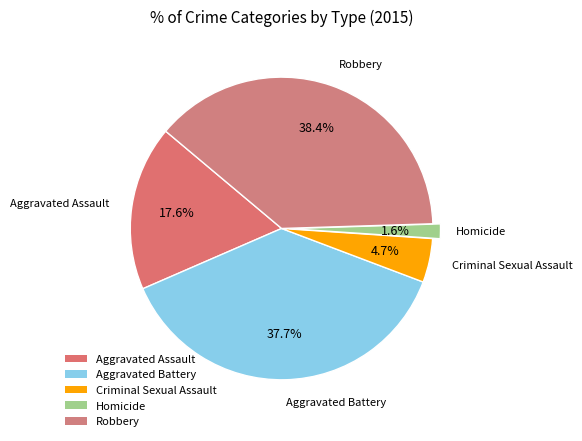

Does any single category account for the majority?

No